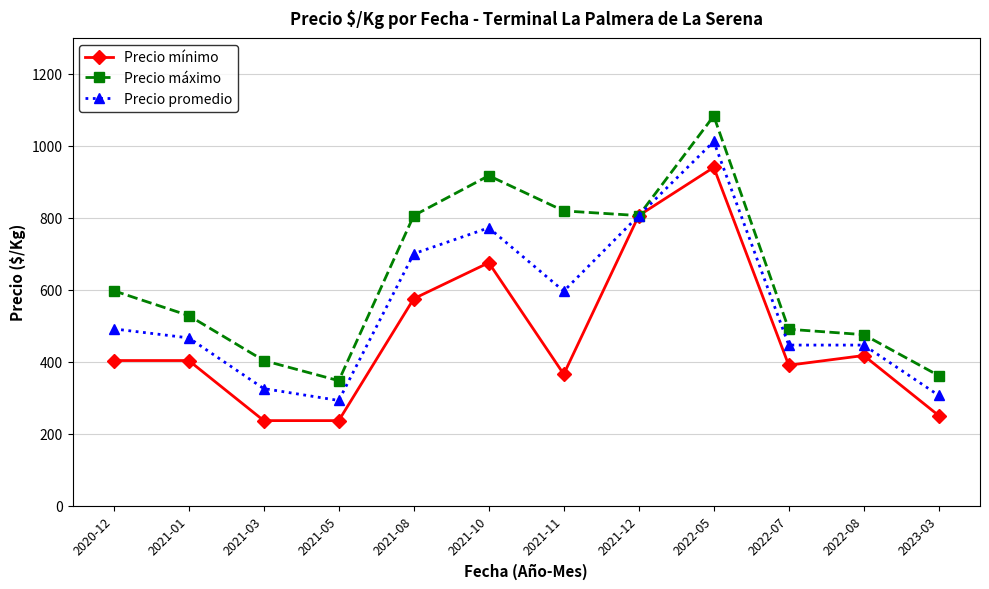

What value does the Precio mínimo series have at 2022-05, to the nearest 10?

940